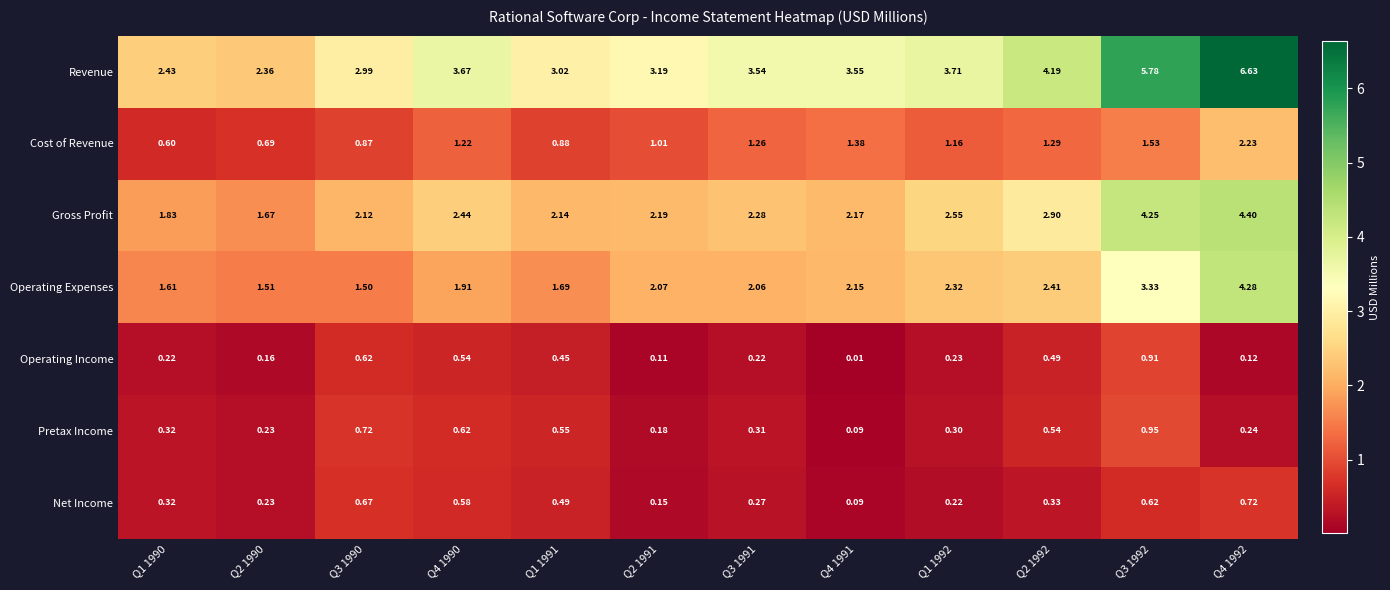

Which series has the widest spread of values?

Revenue